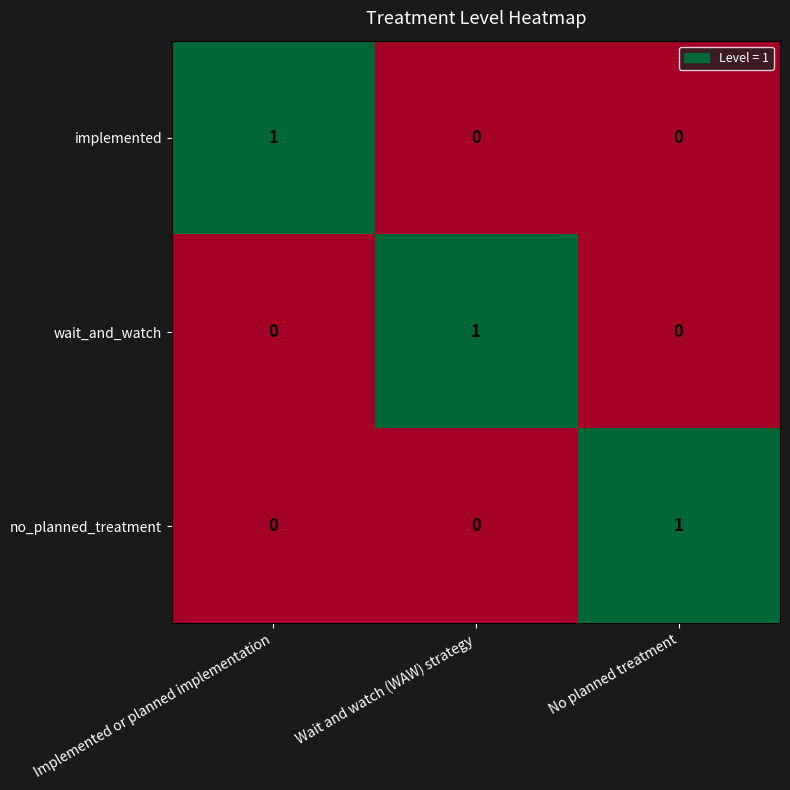

Which category has the highest value in the wait_and_watch series?

Wait and watch (WAW) strategy